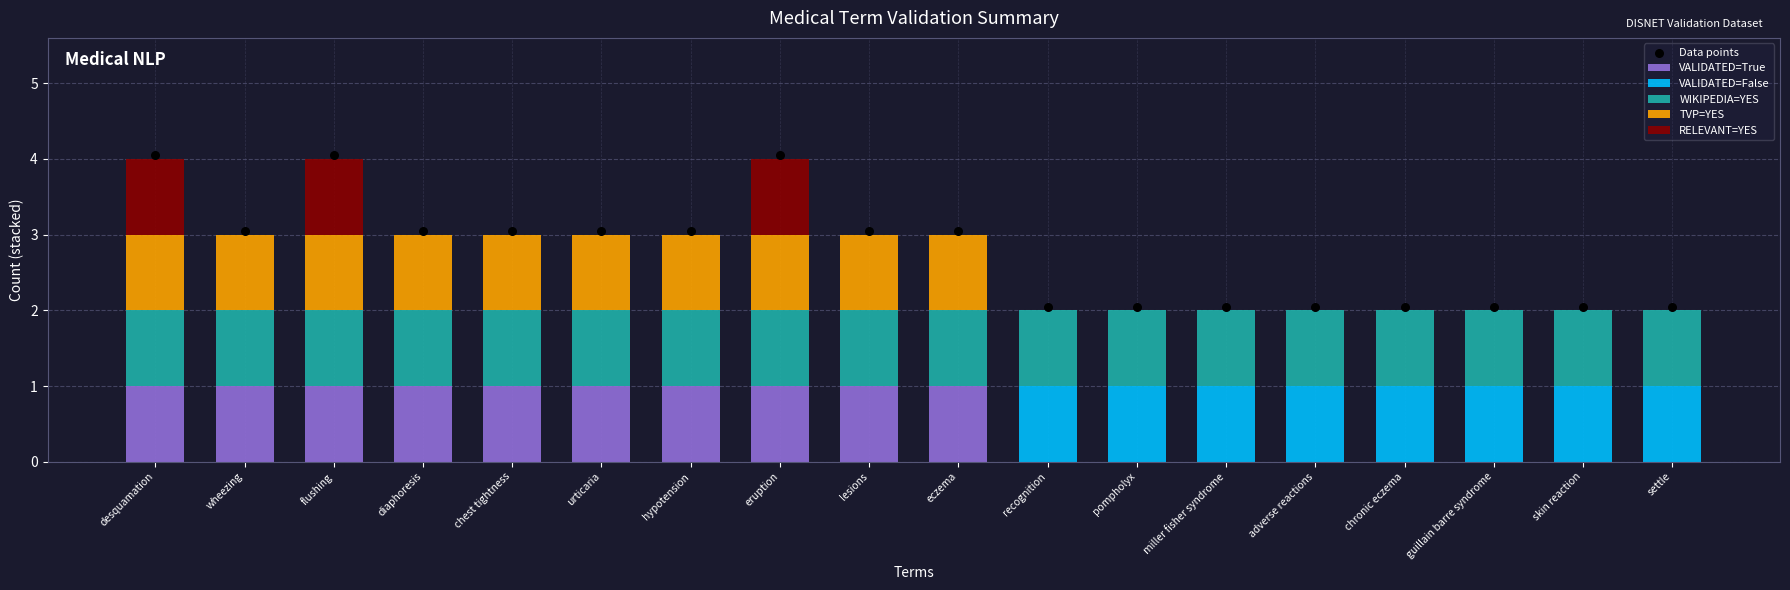

Is the value of VALIDATED=True at settle greater than the value of RELEVANT=YES at miller fisher syndrome?

No